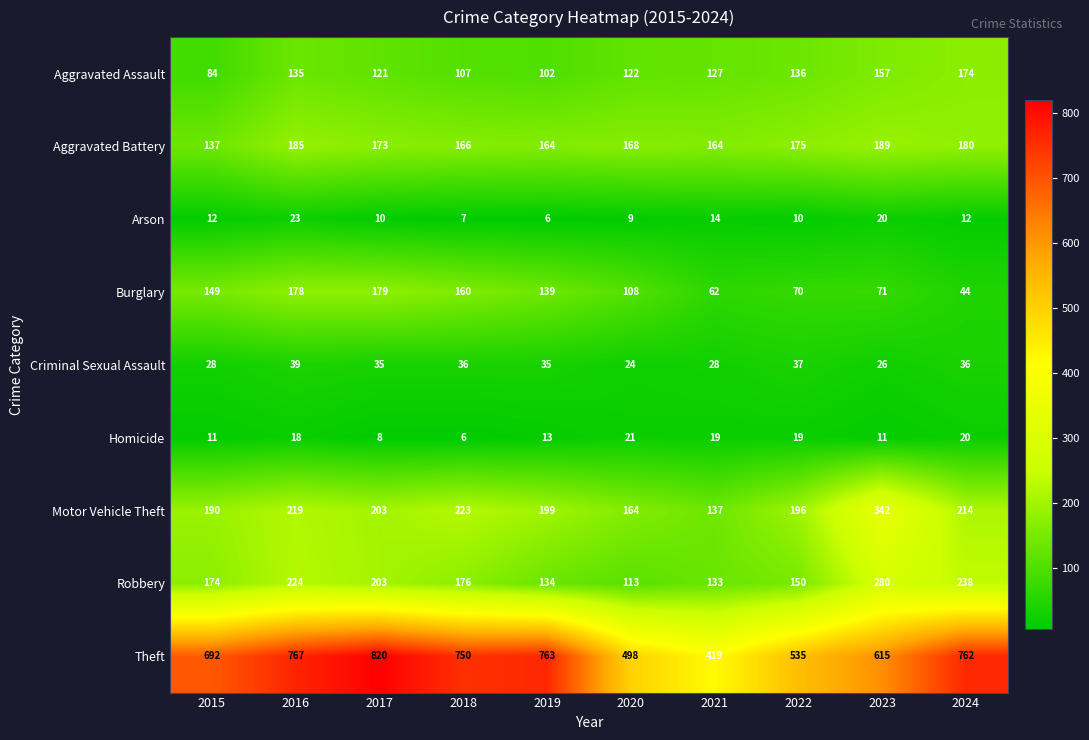

What is the difference between the maximum and minimum values in the Arson series?

17